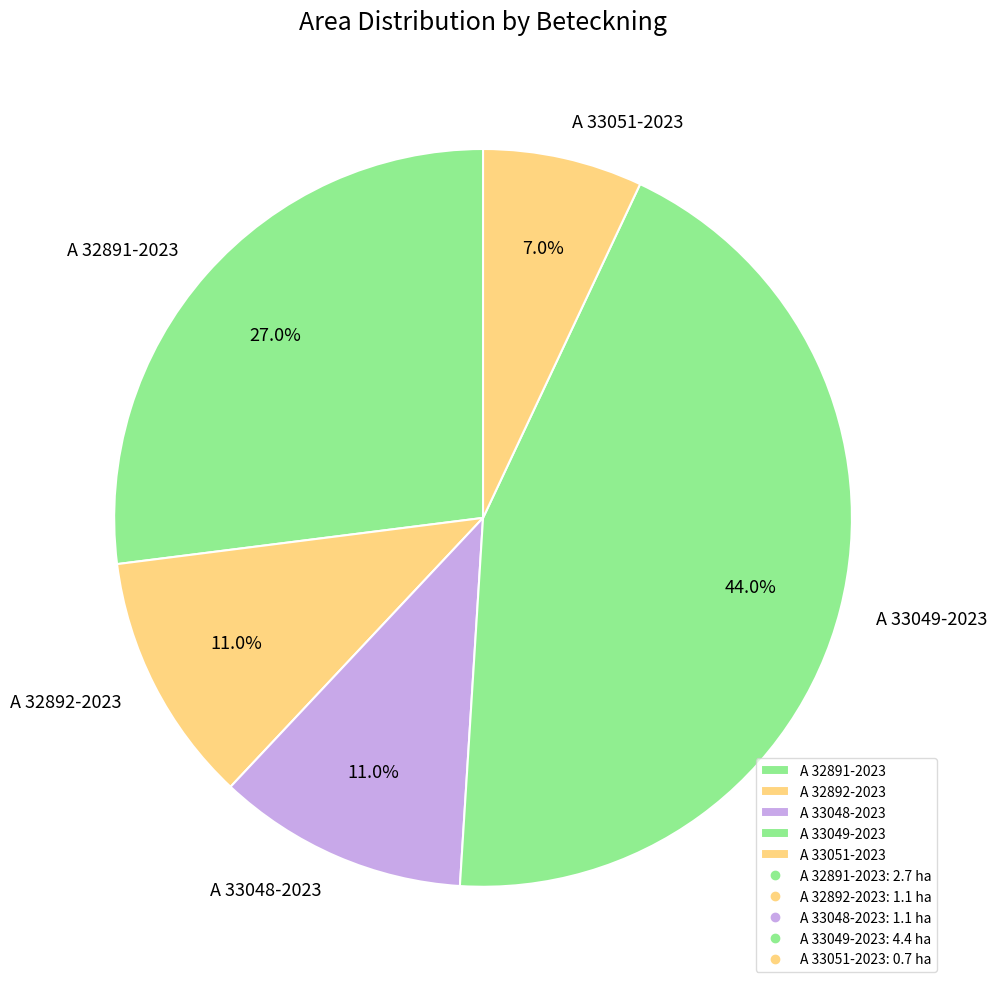

Which has a higher value, A 32891-2023 or A 32892-2023?

A 32891-2023